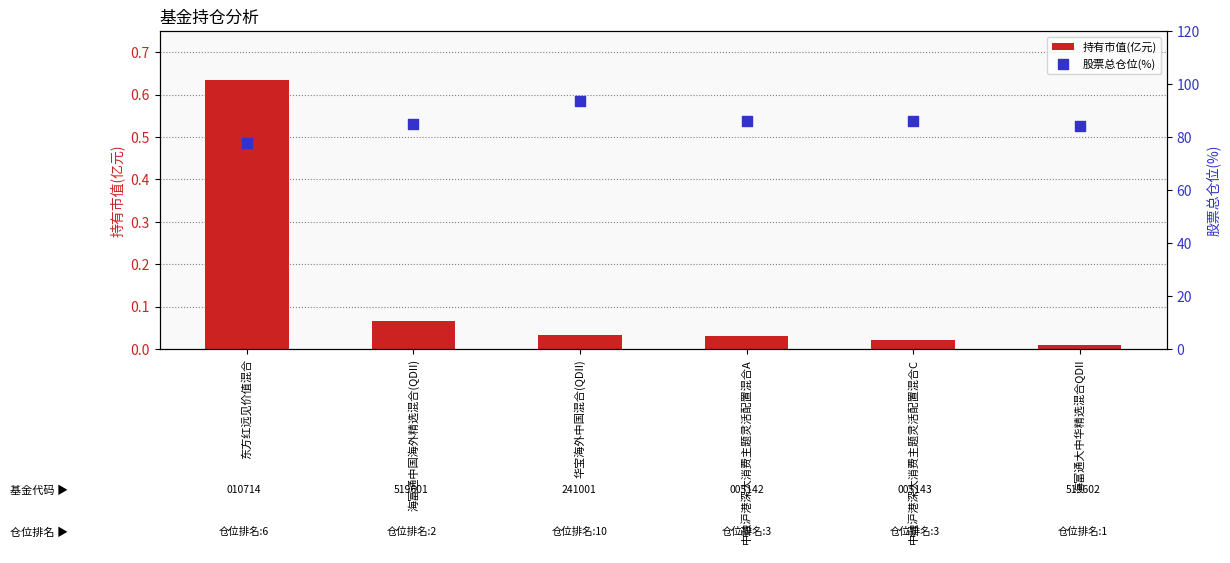

Which series contains the highest Y value?

股票总仓位(%)